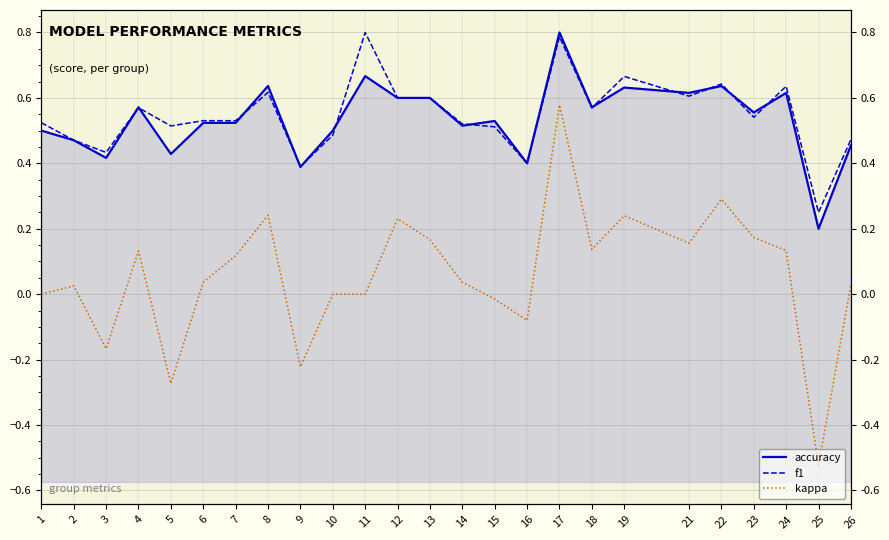

At which category does f1 reach its first local peak?

4